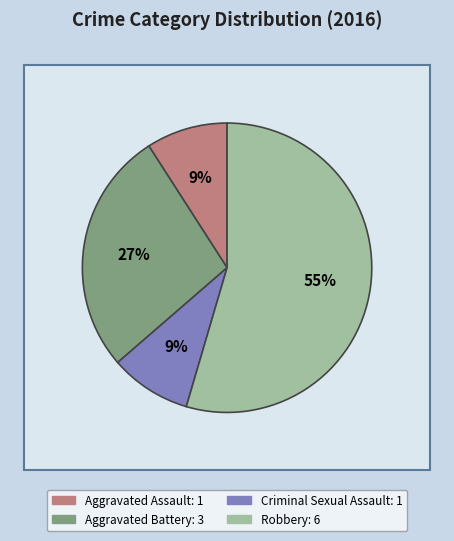

To the nearest percent, what is the average slice percentage?

25%